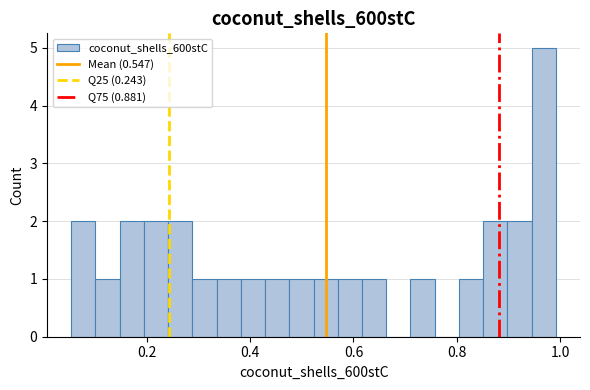

Around what value on the x-axis is the tallest bar? Give the approximate position of its centre, as read against the axis.

0.96